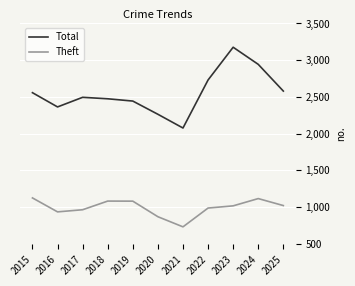

Which category has the highest value across all series?

2023